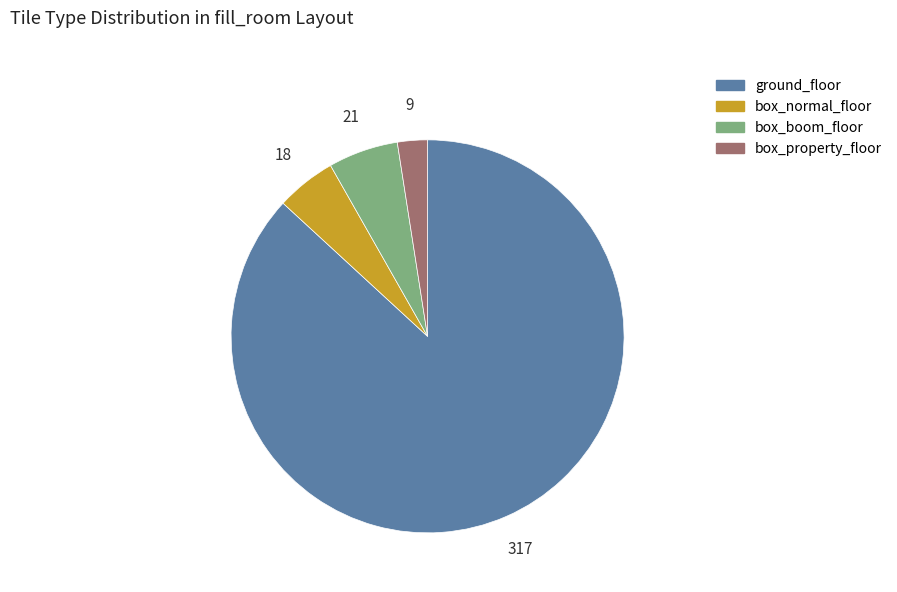

Do ground_floor and box_property_floor together represent more than half of the pie?

Yes